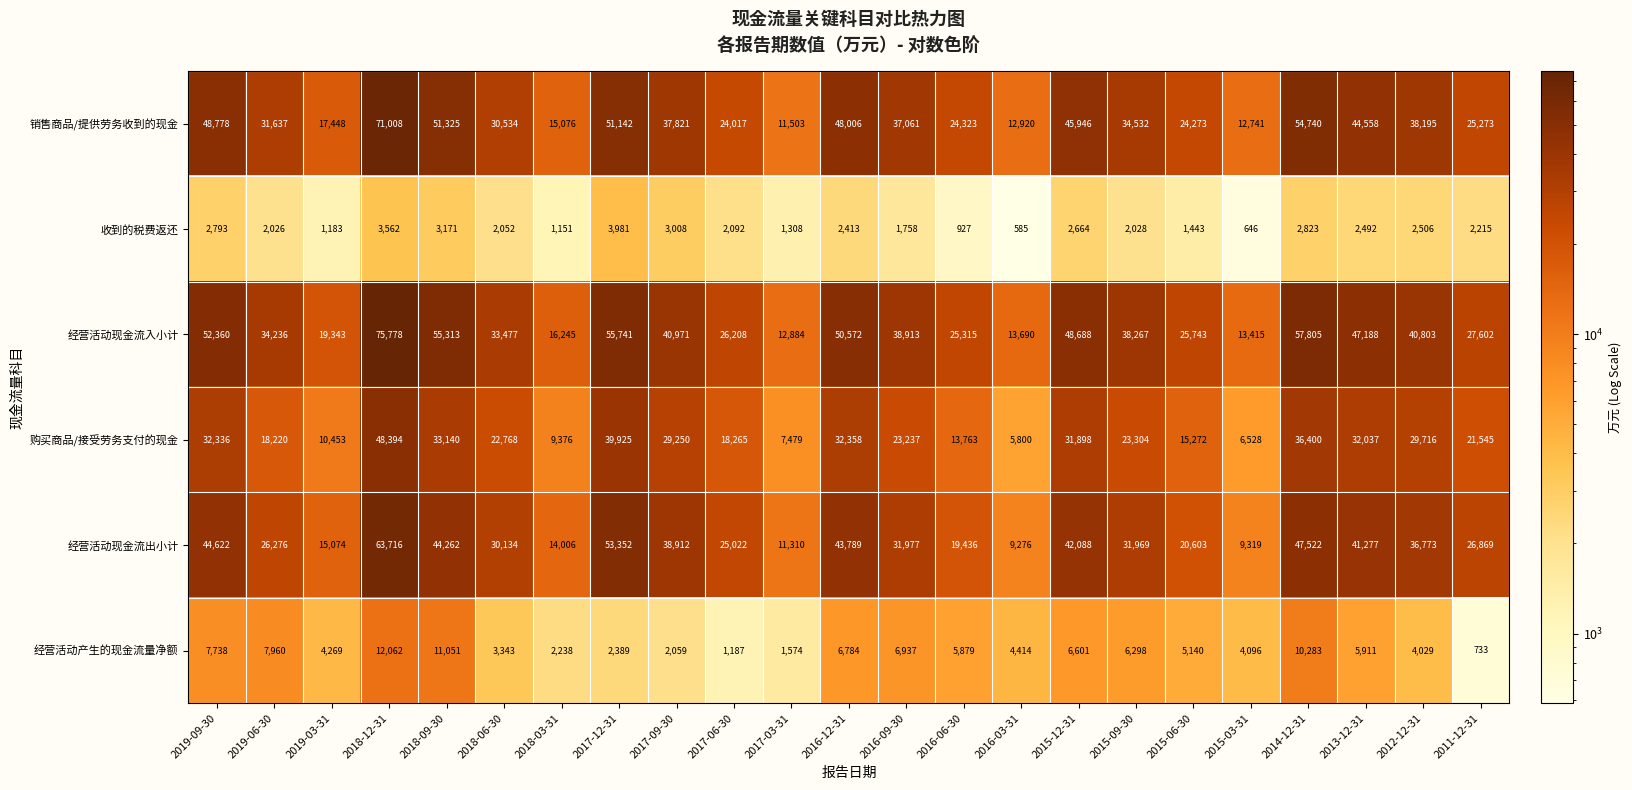

At which label is 购买商品/接受劳务支付的现金 closest to 27097?

2017-09-30